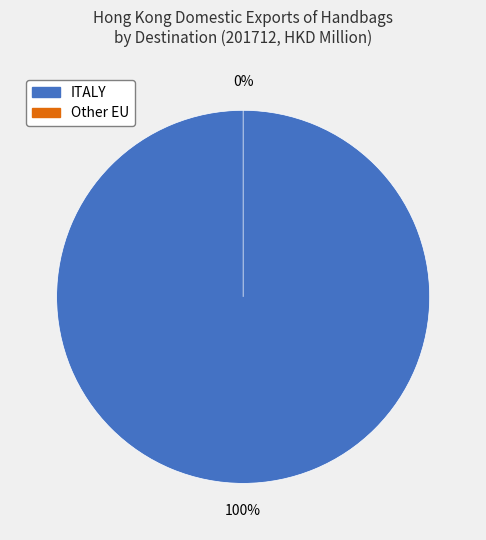

Is there any slice that represents more than half of the pie?

Yes